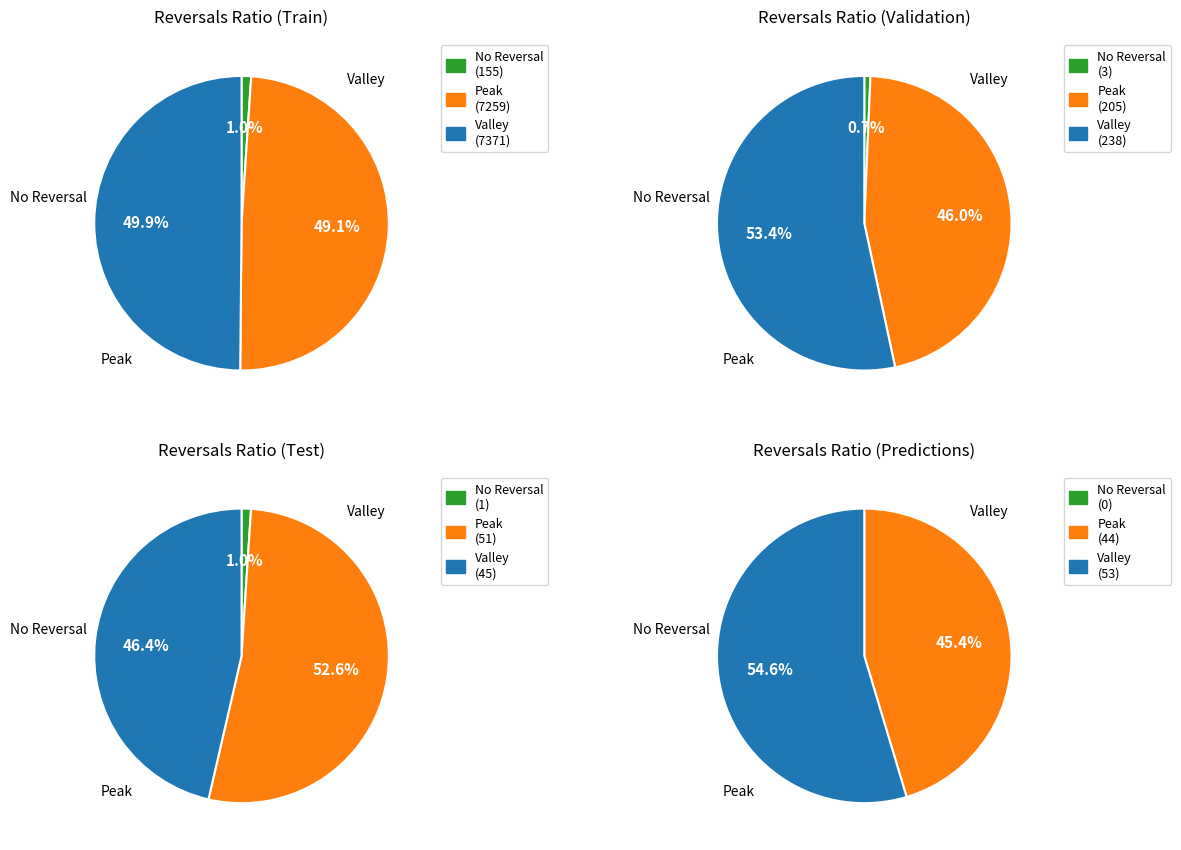

How many segments does this pie chart have?

12